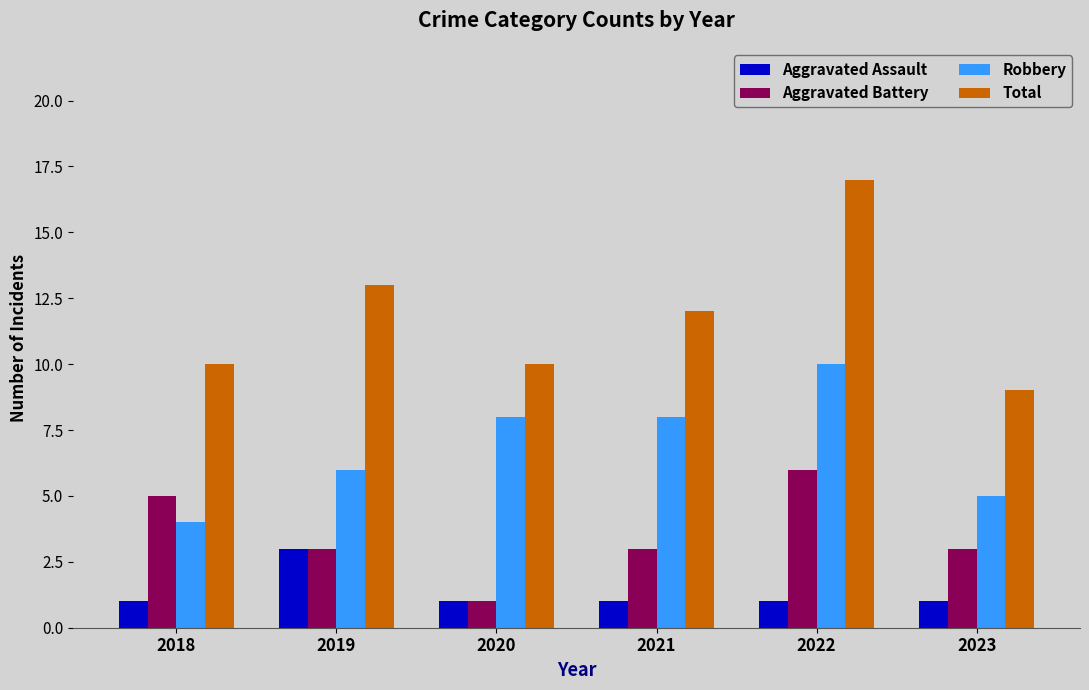

What is the greatest value displayed?

17